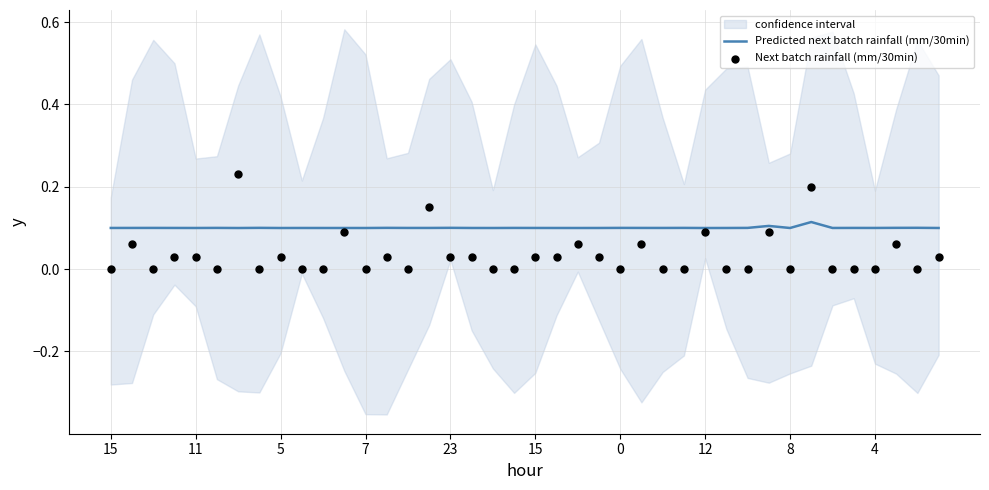

Which series has the largest total across all categories?

Predicted next batch rainfall (mm/30min)